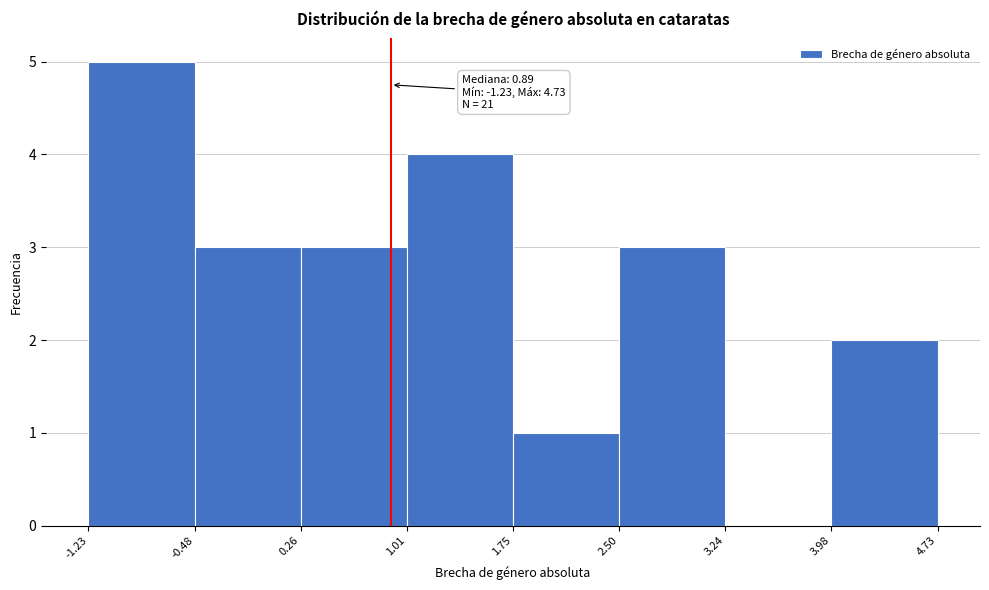

Over which range of the x-axis is the bar tallest?

-1.23 to -0.48